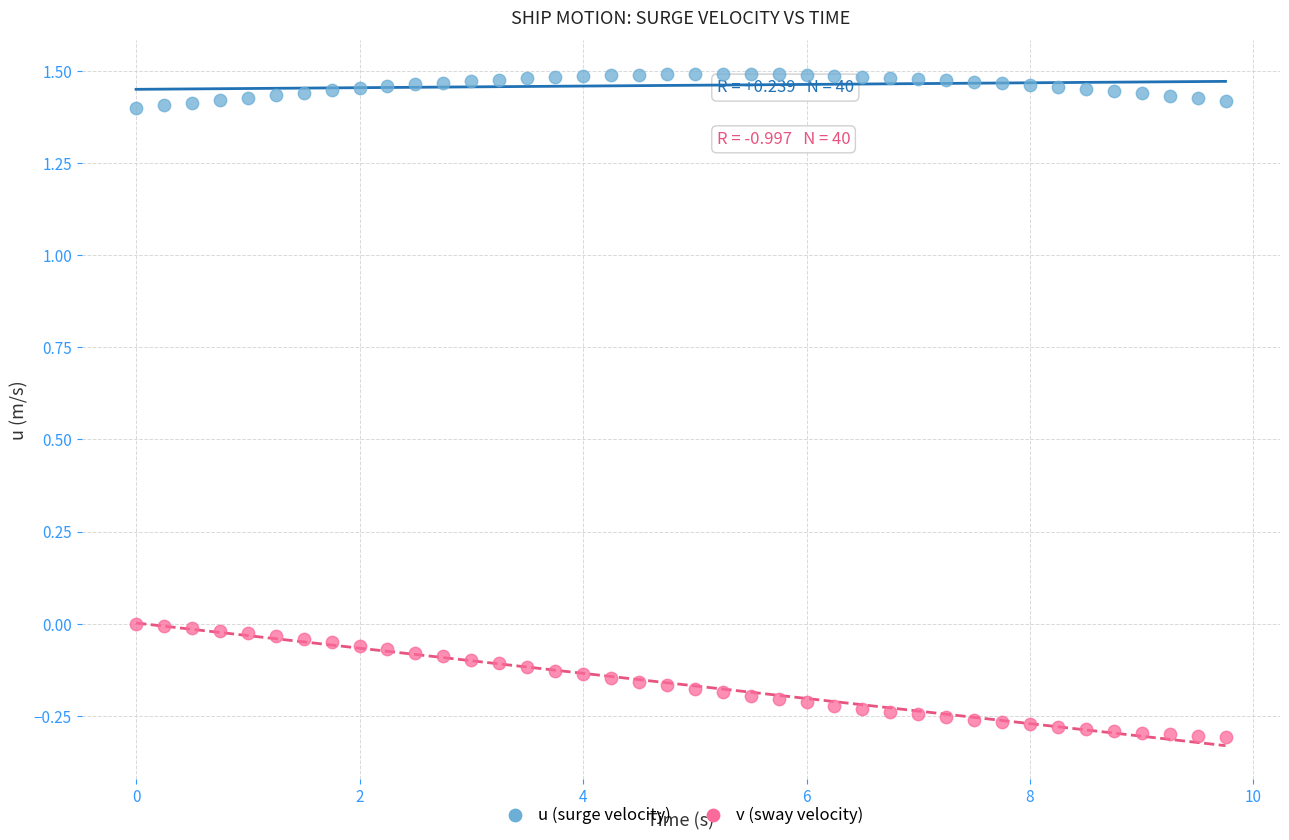

Which series reaches the maximum Y coordinate?

u (surge velocity)